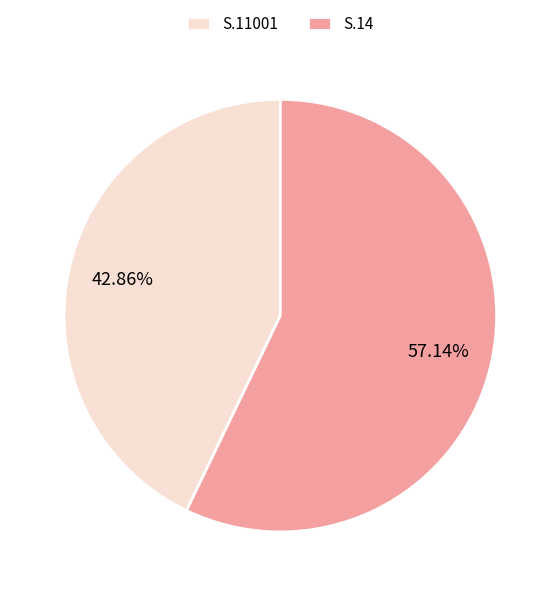

To the nearest percent, what percentage of the pie is S.11001?

43%